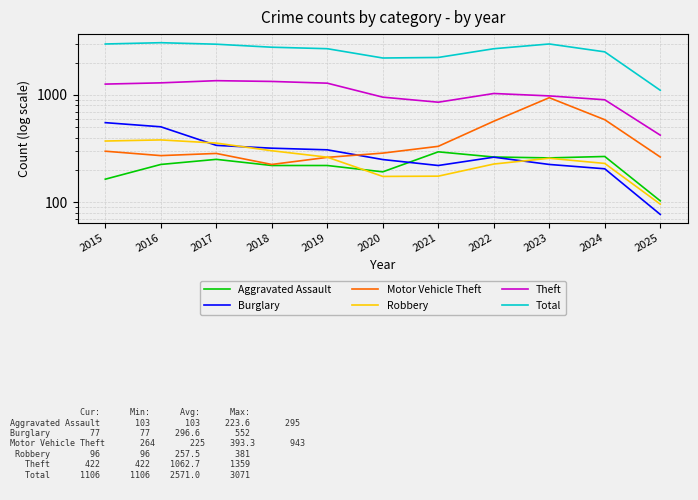

What is the sum of all Robbery values?

2833